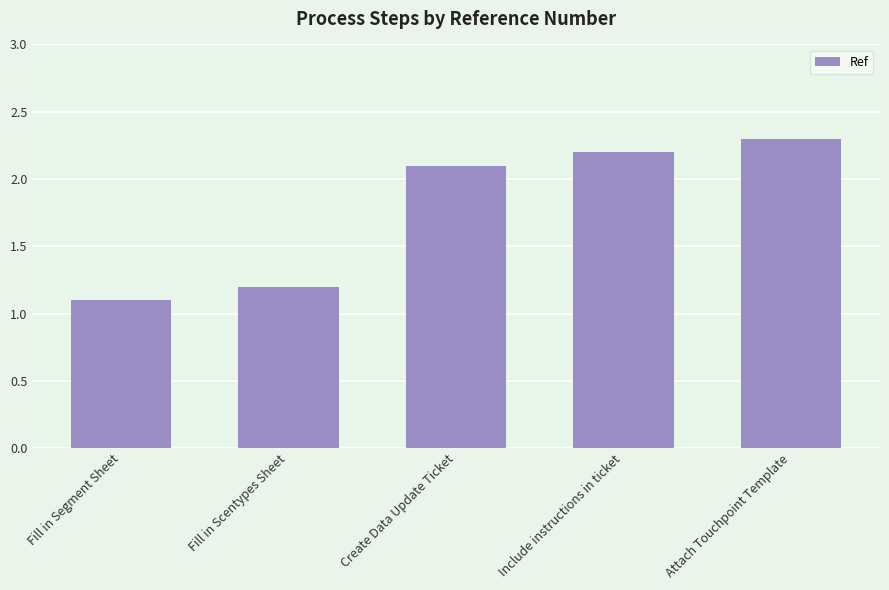

What is the difference between the second highest and second lowest values?

1.0